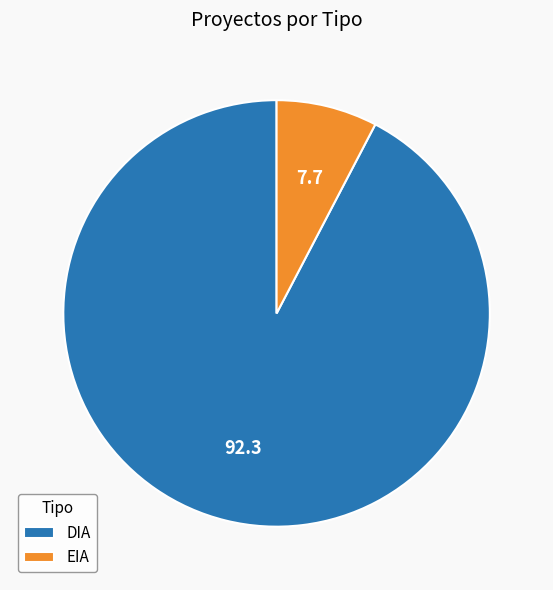

Rank the categories by value from lowest to highest.

EIA, DIA